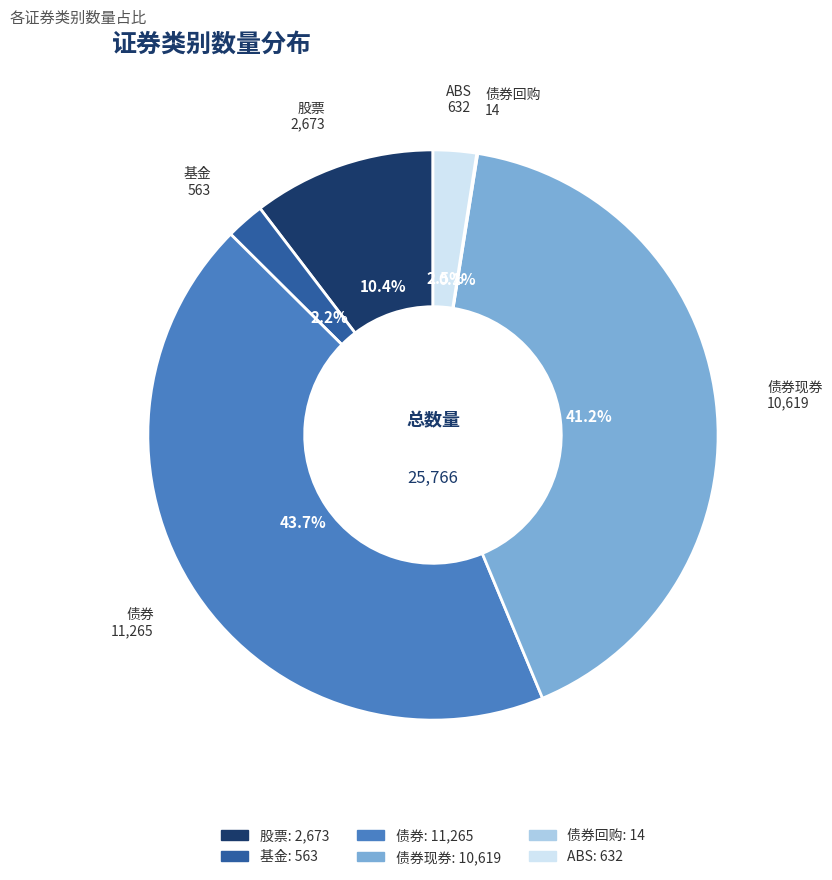

Is there any slice that represents more than half of the pie?

No